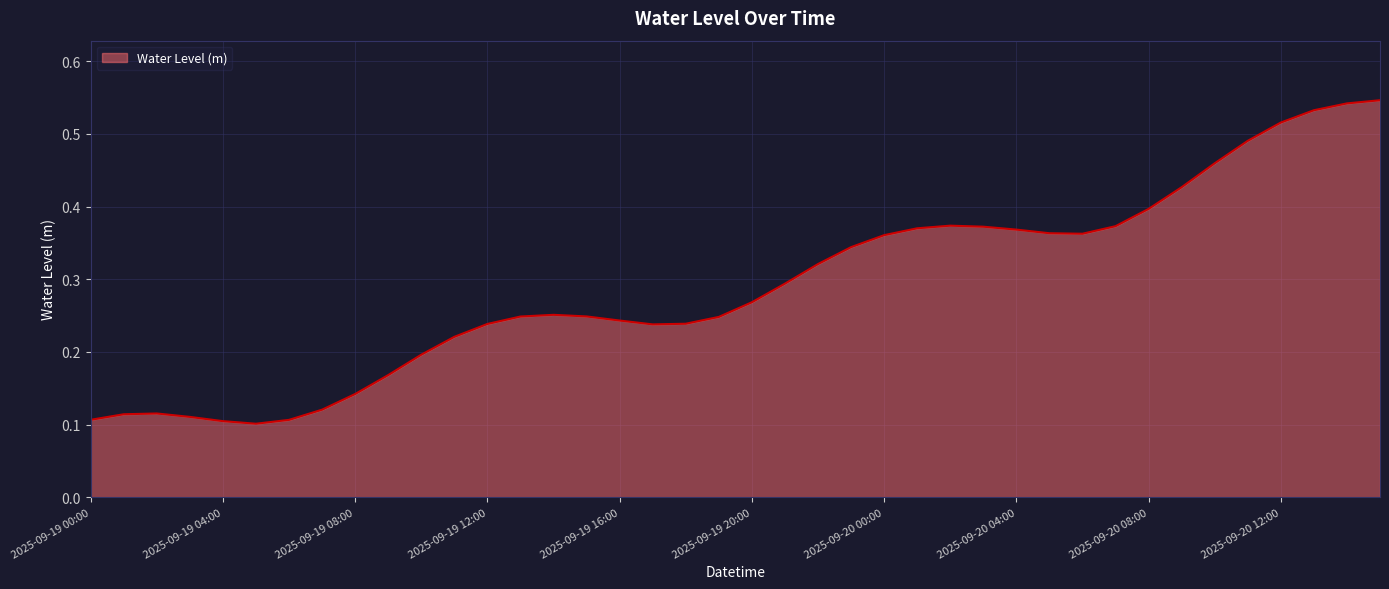

Is this an area chart (filled region under the line)?

Yes